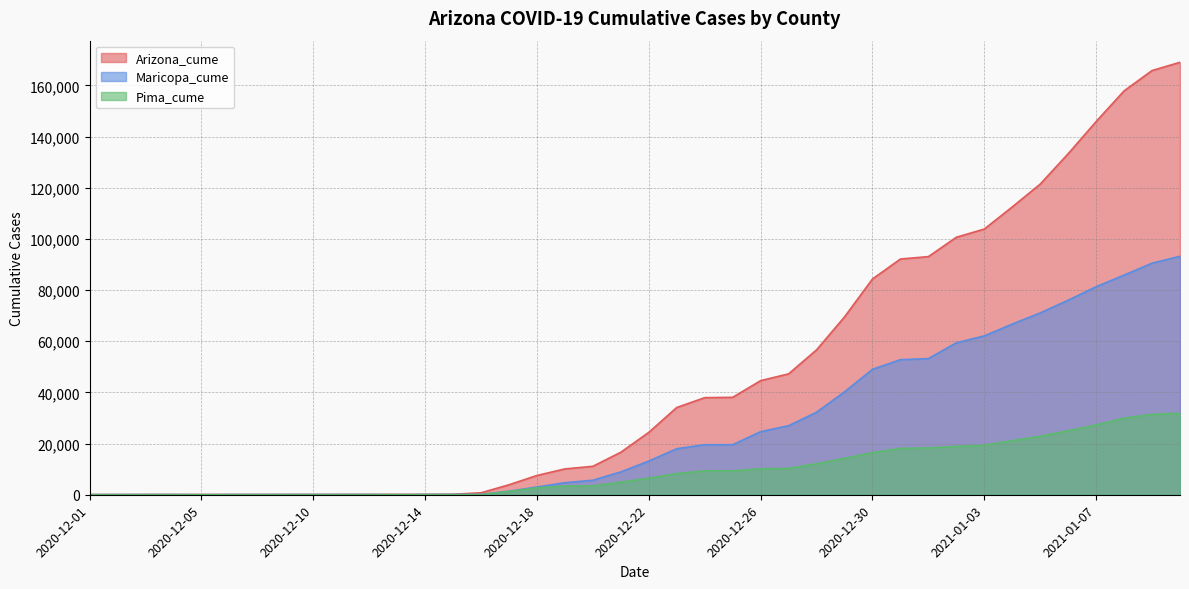

Reading left to right, extract all data points from this chart.

Arizona_cume: 65	77	87	91	93	99	103	109	118	127	134	138	149	192	766	3908	7542	10099	11118	16621	24398	34105	37947	38084	44602	47253	56634	69511	84340	92144	93082	100645	103849	112504	121429	133299	145875	157872	165809	169036
Maricopa_cume: 43	51	56	57	0	59	61	65	71	75	77	0	81	91	124	1371	3023	4706	5672	8924	13173	17988	19549	19550	24664	26979	32259	40214	49021	52791	53198	59398	62088	66708	71058	76046	81310	85863	90501	93215
Pima_cume: 10	11	14	15	16	0	0	18	19	22	23	24	28	45	49	1282	2687	3426	3430	4953	6457	8302	9338	9339	10127	10292	12139	14216	16465	18122	18288	18901	19335	21138	22873	25024	27269	29917	31435	31836